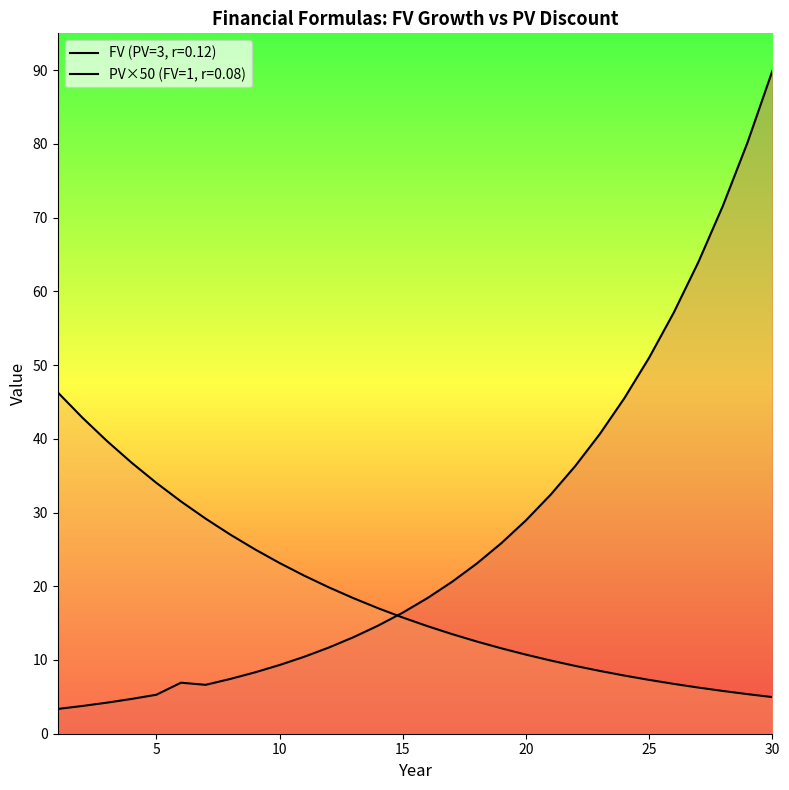

How many interior local peaks does the FV (PV=3, r=0.12) series have?

1